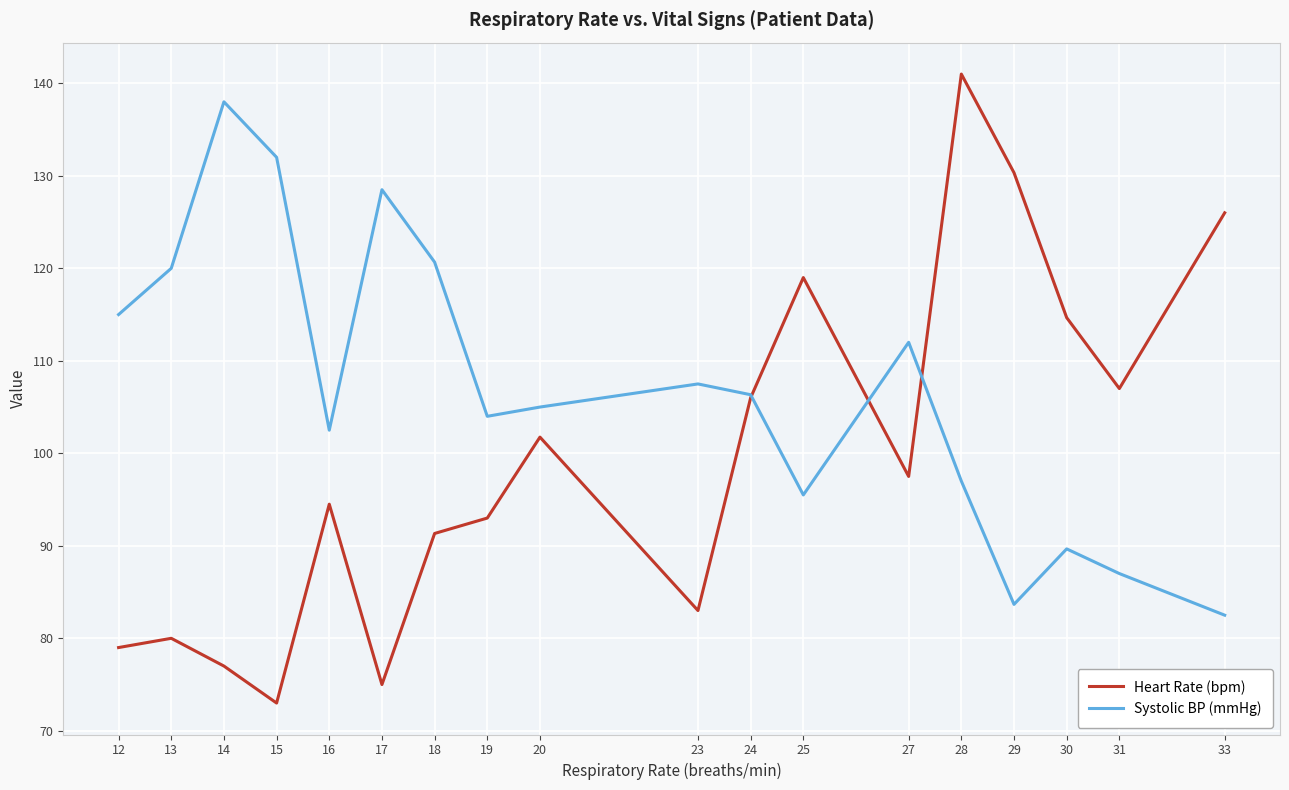

List the series in order of their peak value, highest first.

Heart Rate (bpm), Systolic BP (mmHg)